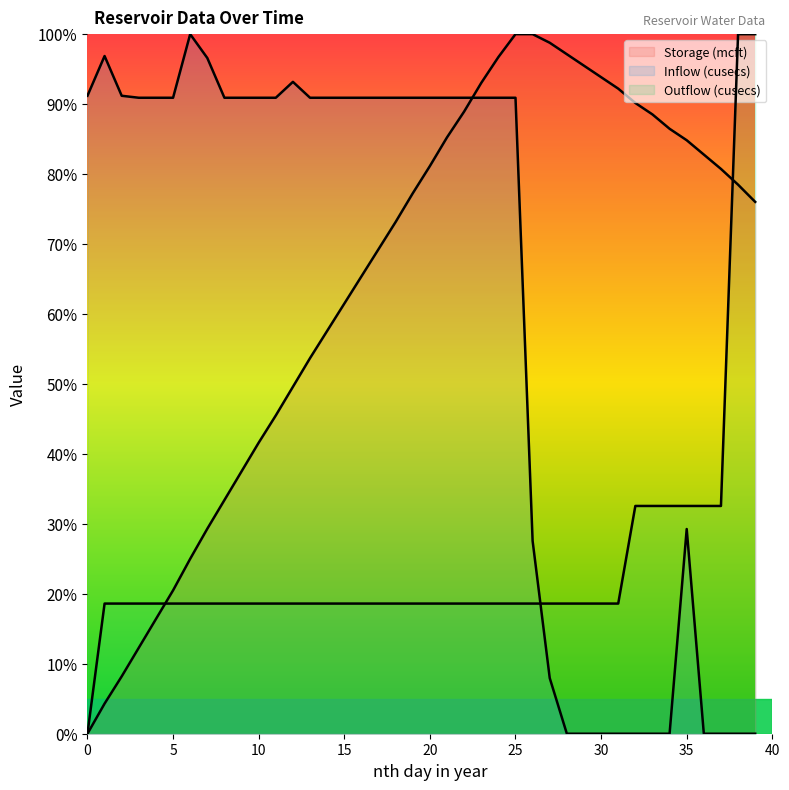

What is the value of the Inflow (cusecs) point at the 8th from the left?

96.6